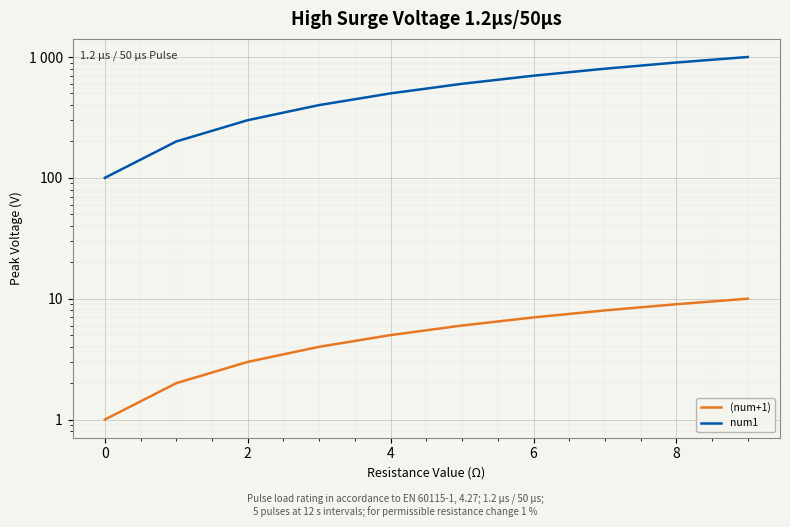

What is the label of the 10th point from the left?

9